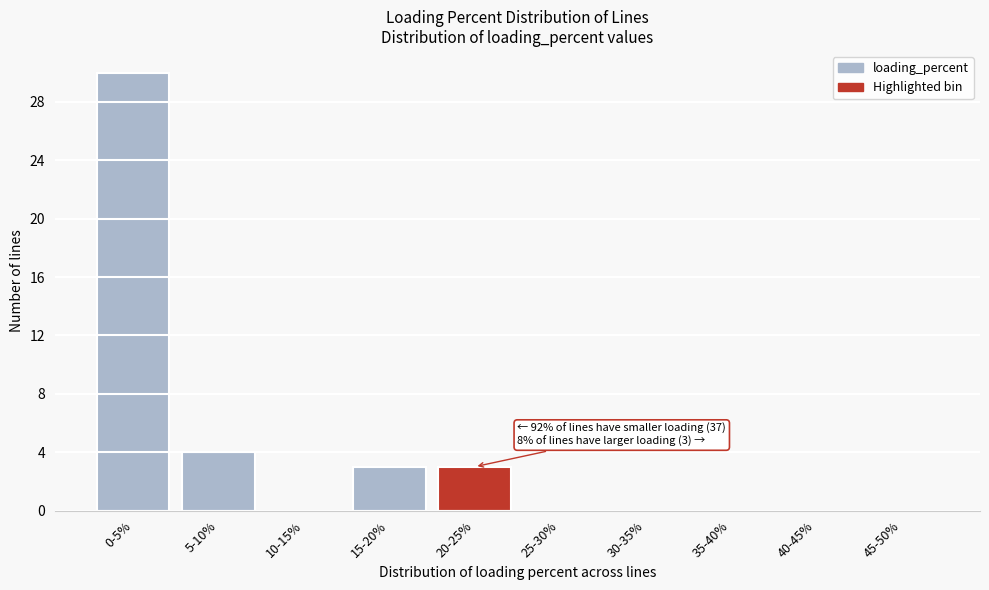

Reading right to left, list all the values displayed in this chart.

45-50%=0	40-45%=0	35-40%=0	30-35%=0	25-30%=0	20-25%=3	15-20%=3	10-15%=0	5-10%=4	0-5%=30